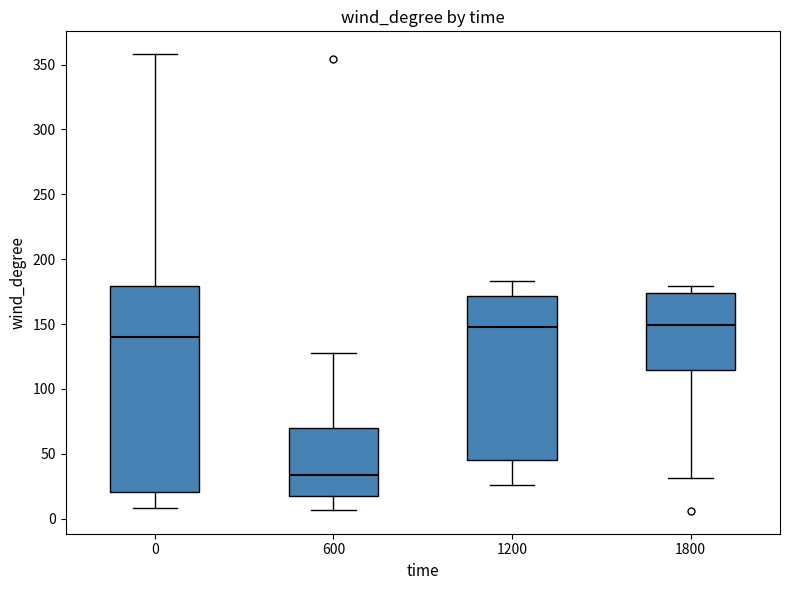

Where does the median line of the box at x = 1200 sit on the y-axis? The values are not printed on the chart, so give them approximately, as read against the axis.

150